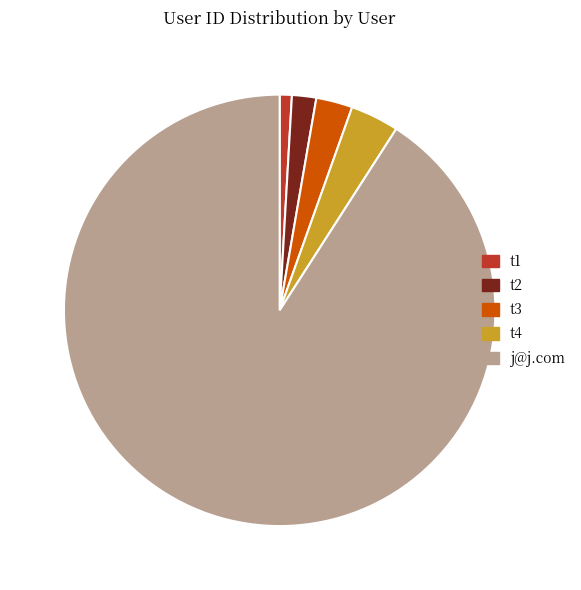

Which category accounts for the majority?

j@j.com